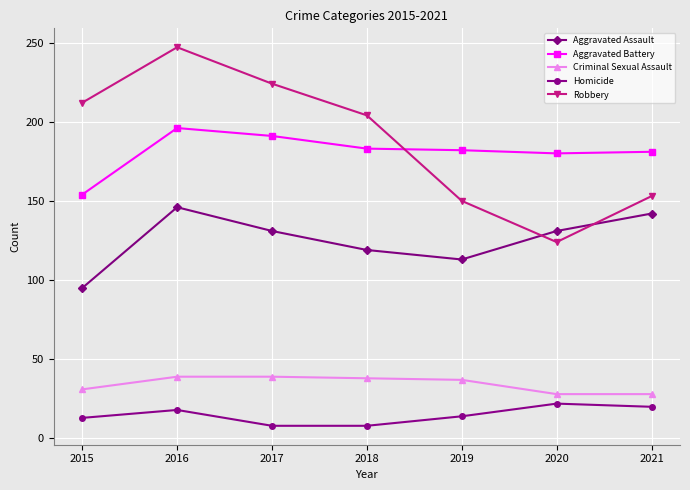

What is the sum of all Aggravated Assault values?

877